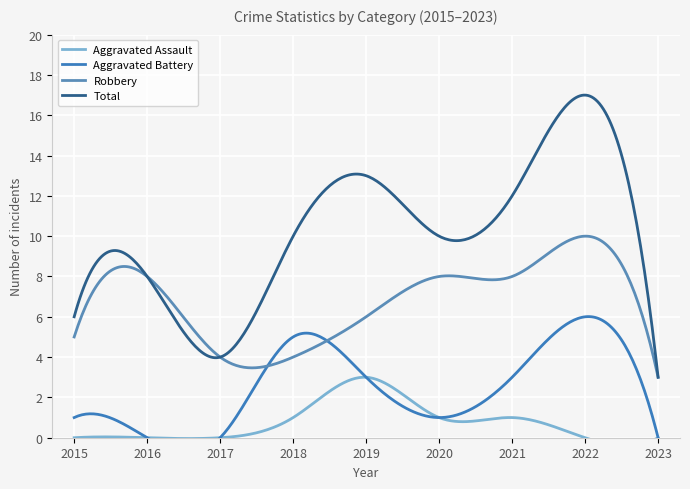

What is the total value across all series at 2018?

20